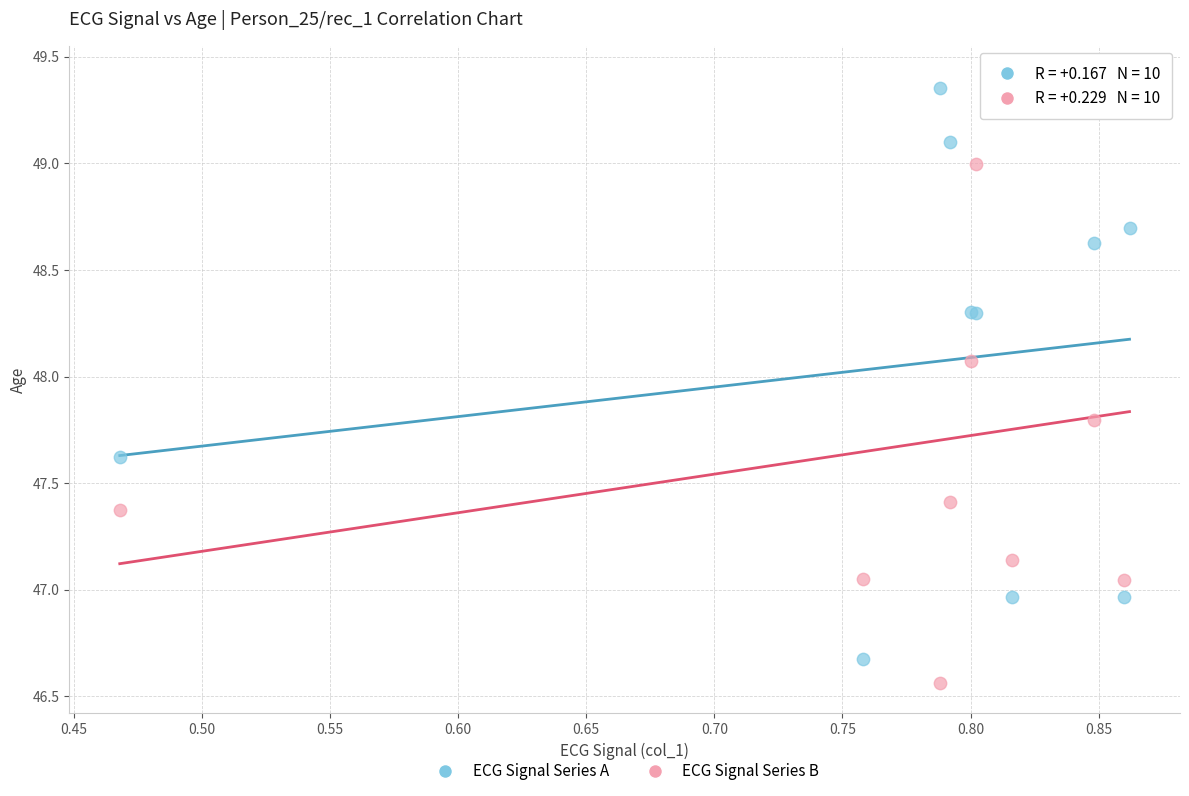

Which series has the widest spread of Y values?

ECG Signal Series B